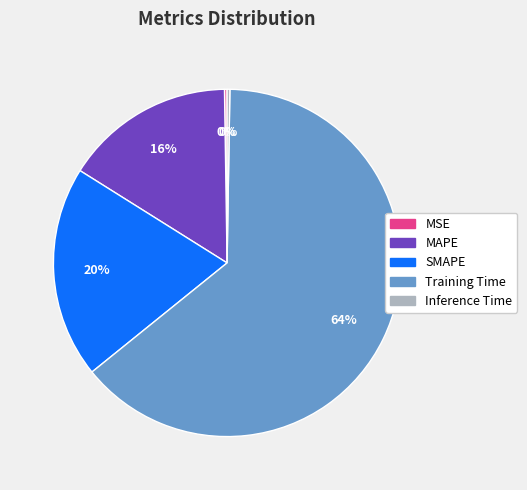

To the nearest percent, what percentage of the pie is Training Time?

64%